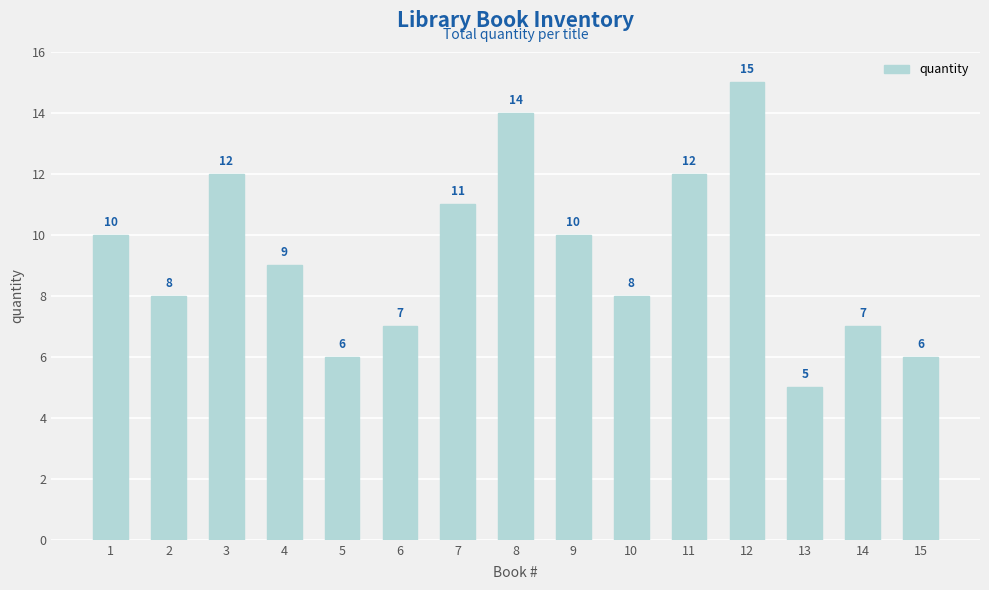

Are the bars horizontal?

No